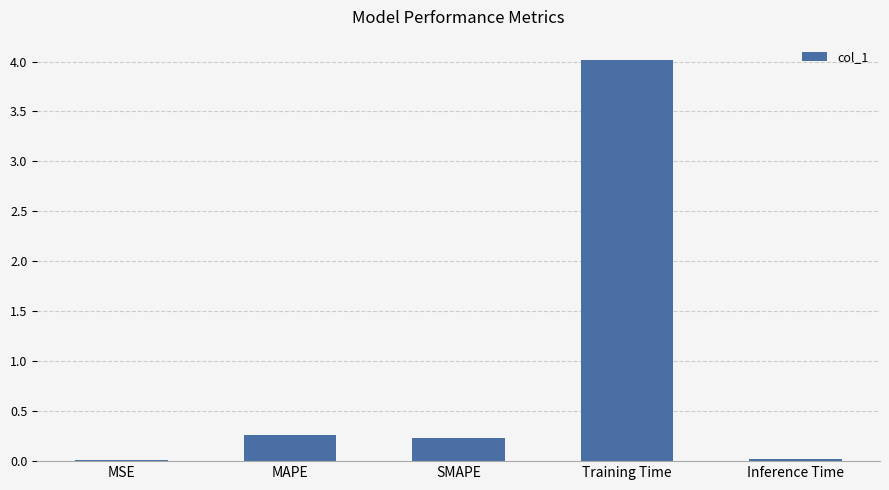

What is the sum of the values at MAPE and Training Time?

4.3